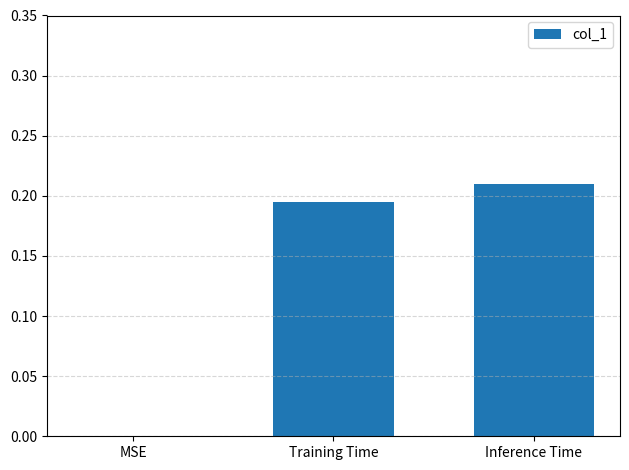

Which category has the highest value across all series?

Inference Time